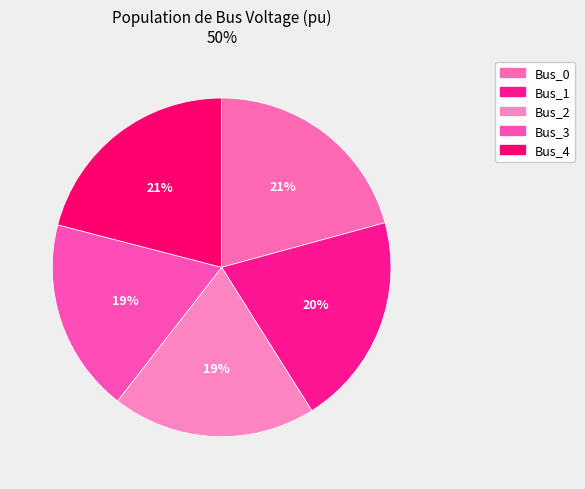

The Bus_1 slice represents 20% of the pie. True or false?

True